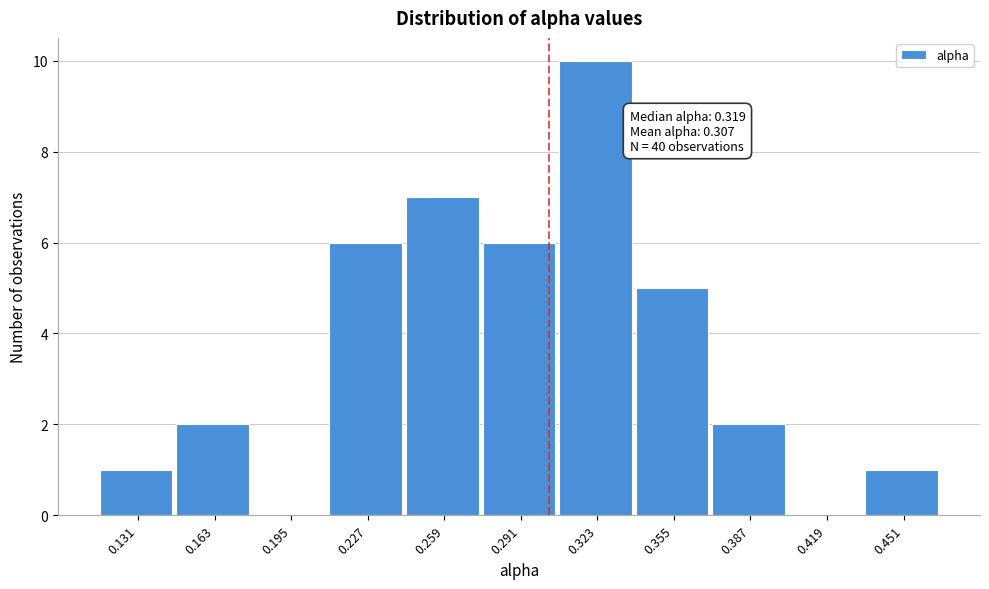

Reading left to right, transcribe all the data shown in this chart.

0.131=1	0.163=2	0.195=0	0.227=6	0.259=7	0.291=6	0.323=10	0.355=5	0.387=2	0.419=0	0.451=1